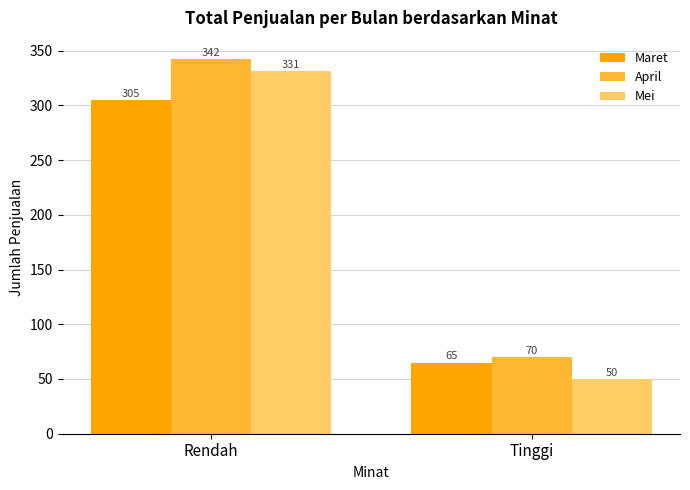

Which category has the lowest value across all series?

Tinggi